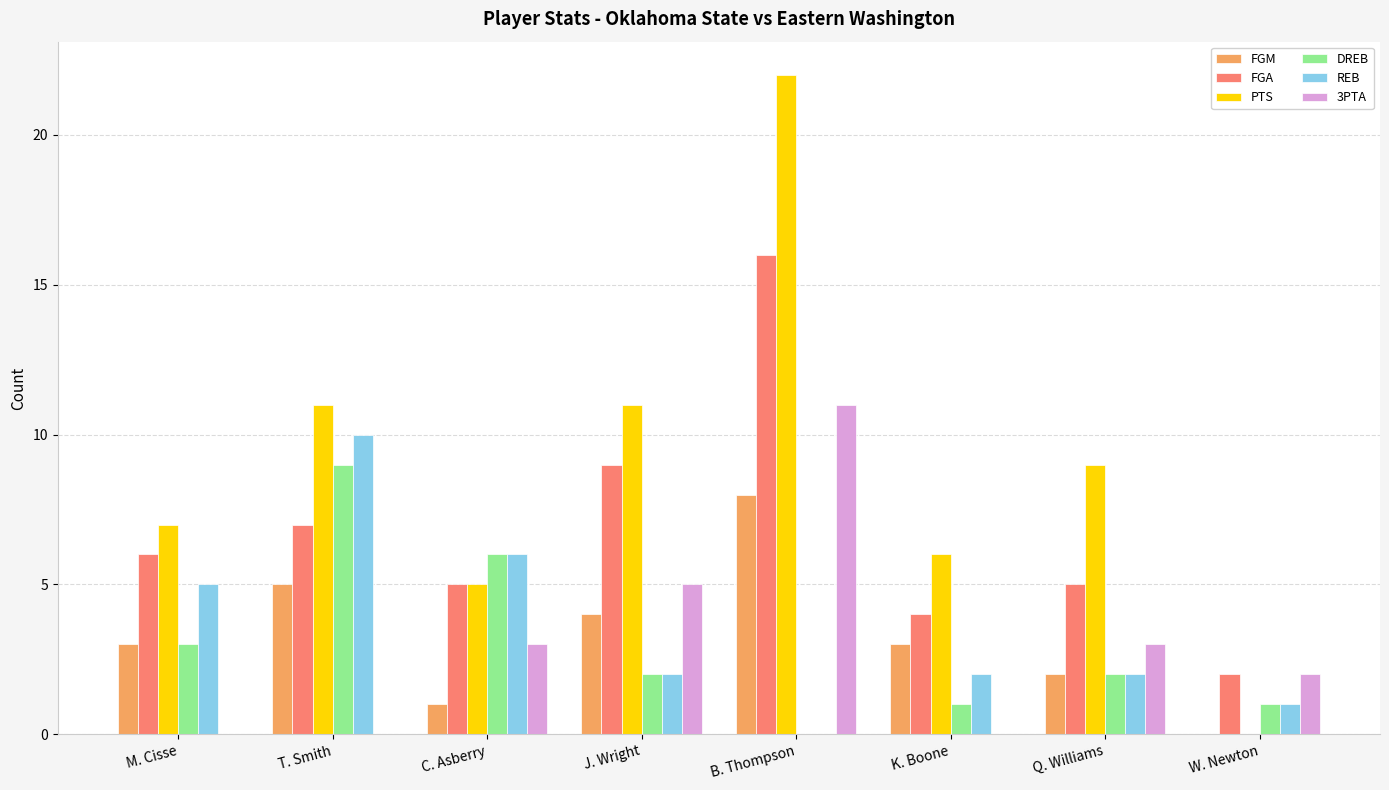

True or false: PTS has a value of 22 at B. Thompson.

True